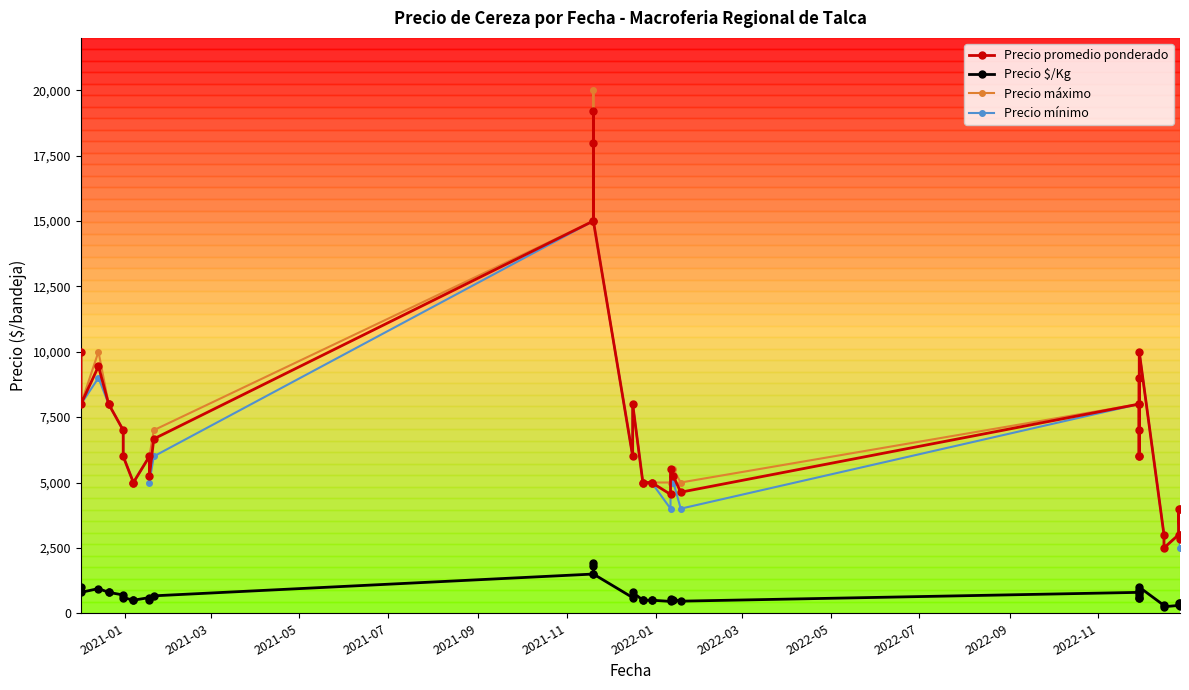

What is the average value of the Precio $/Kg series?

705